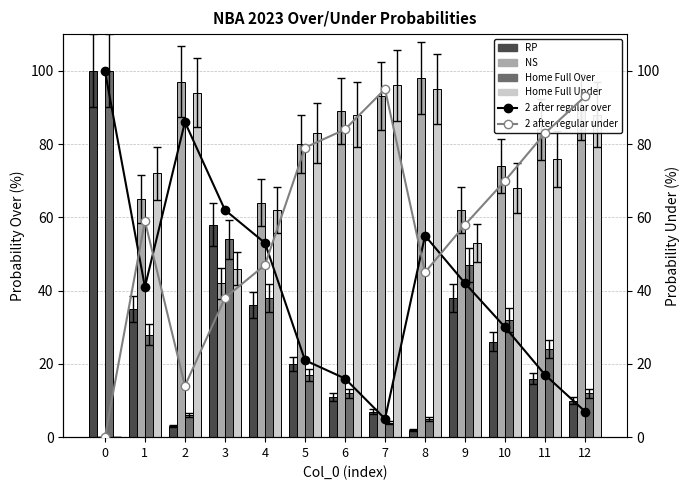

Are the bars grouped side by side (vs. stacked)?

Yes